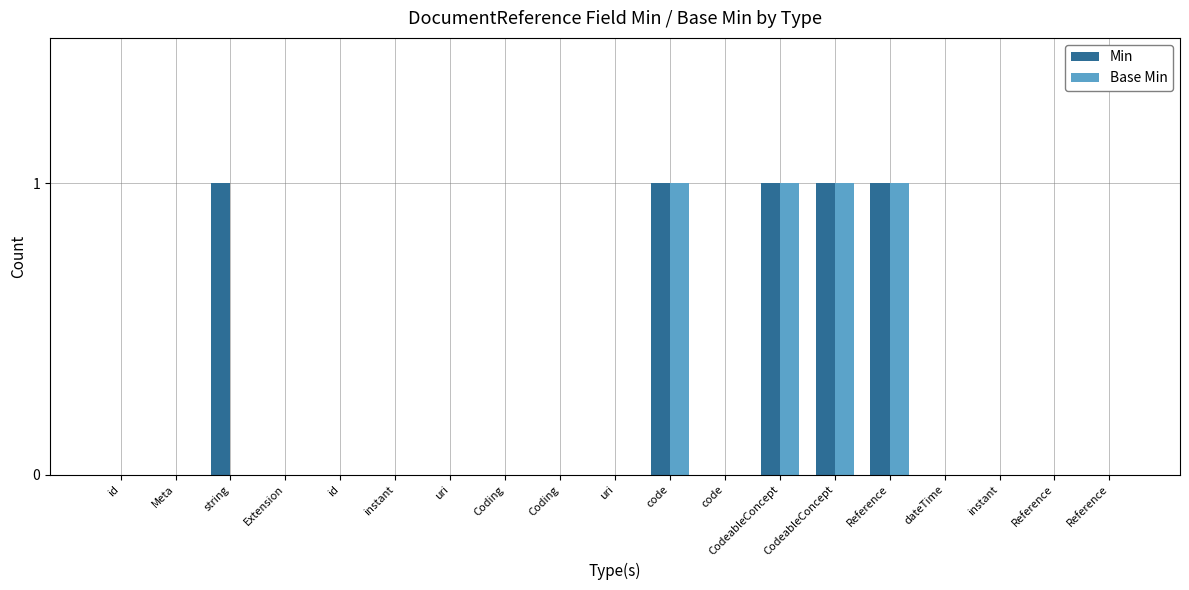

At code, list the series in order from smallest to largest.

Min, Base Min